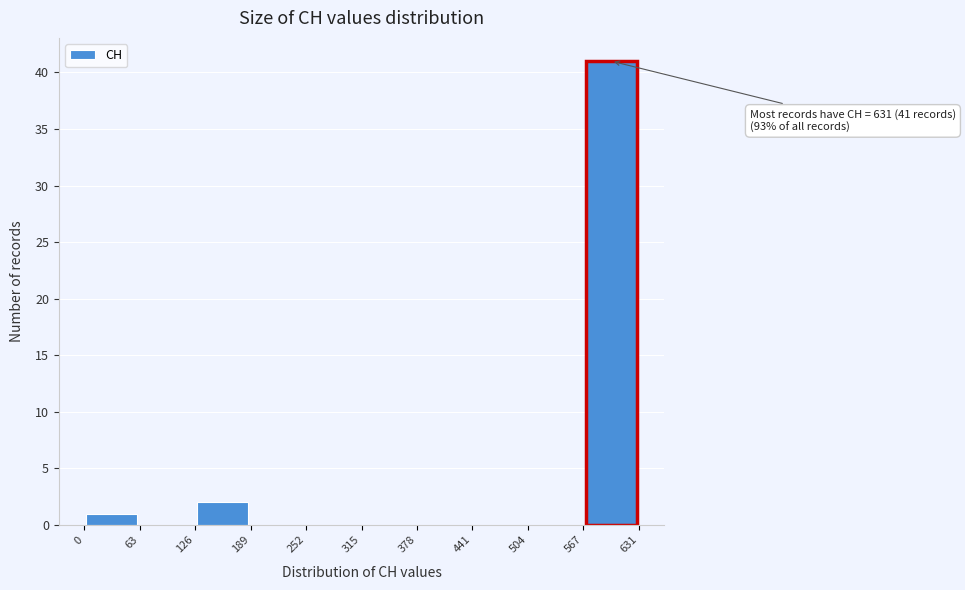

Over which range of the x-axis is the bar tallest?

567 to 631